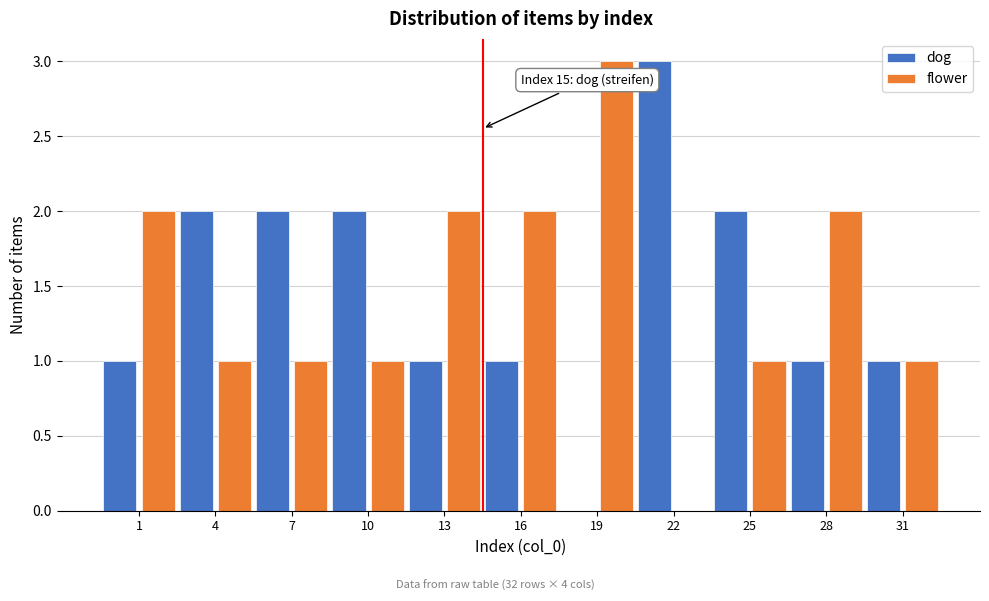

Reading right to left, extract all data points from this chart.

dog: 31=1	28=1	25=2	22=3	19=0	16=1	13=1	10=2	7=2	4=2	1=1
flower: 31=1	28=2	25=1	22=0	19=3	16=2	13=2	10=1	7=1	4=1	1=2